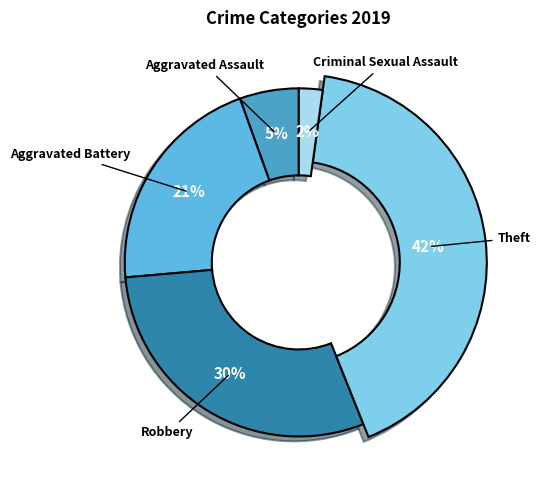

How much of the chart is everything except Aggravated Assault?

94.5%